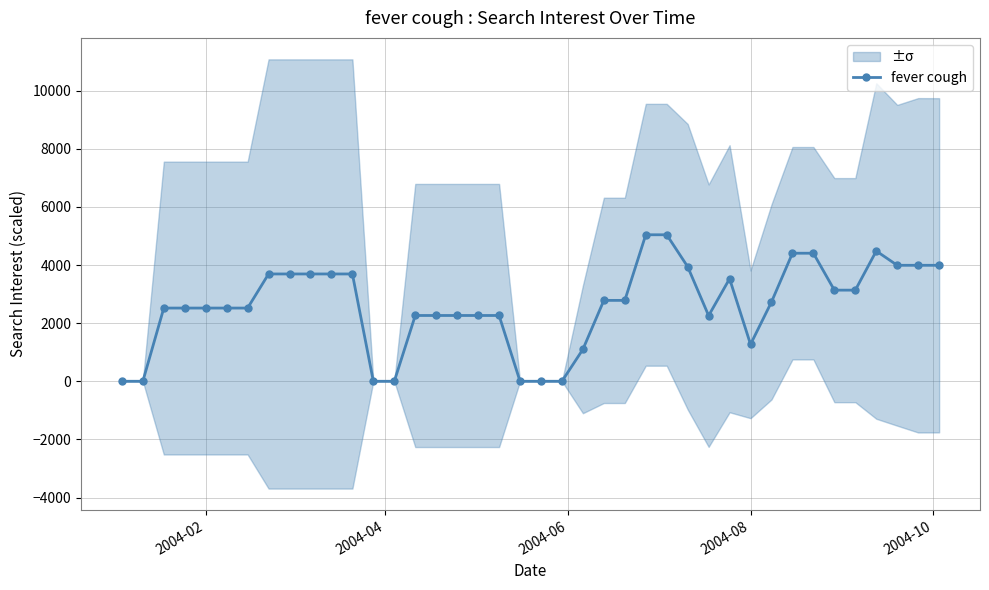

True or false: fever cough has more than 0 points higher than both neighbors.

True